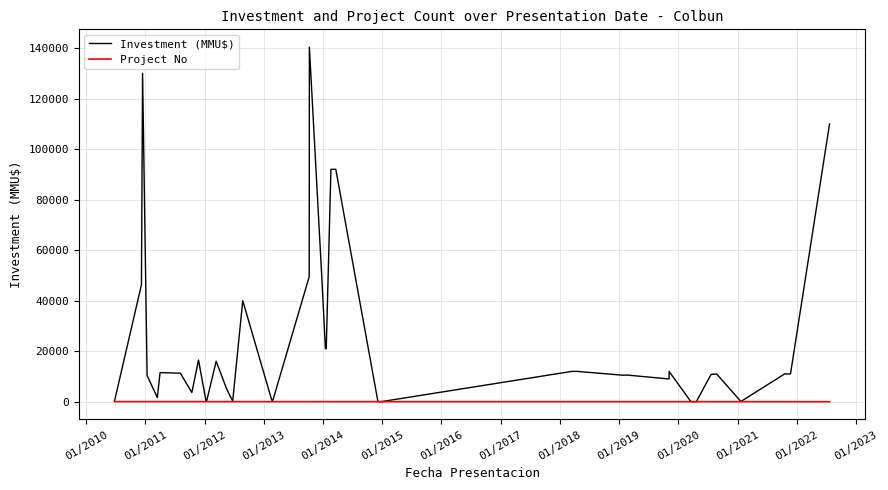

Reading left to right, list all the values displayed in this chart.

Investment (MMU$): 300	46300	130000	10330	1638	11513	11300	3605	16500	100	200	16000	5000	240	40000	600	600	49500	140400	50000	21000	21000	92000	92000	10	10	12000	12000	10500	10550	9000	12000	80	0	10800	11000	80	11000	11000	110000
Project No: 40	39	38	37	36	35	34	33	32	31	30	29	28	27	26	25	24	23	22	21	20	19	18	17	16	15	14	13	12	11	10	9	8	7	6	5	4	3	2	1